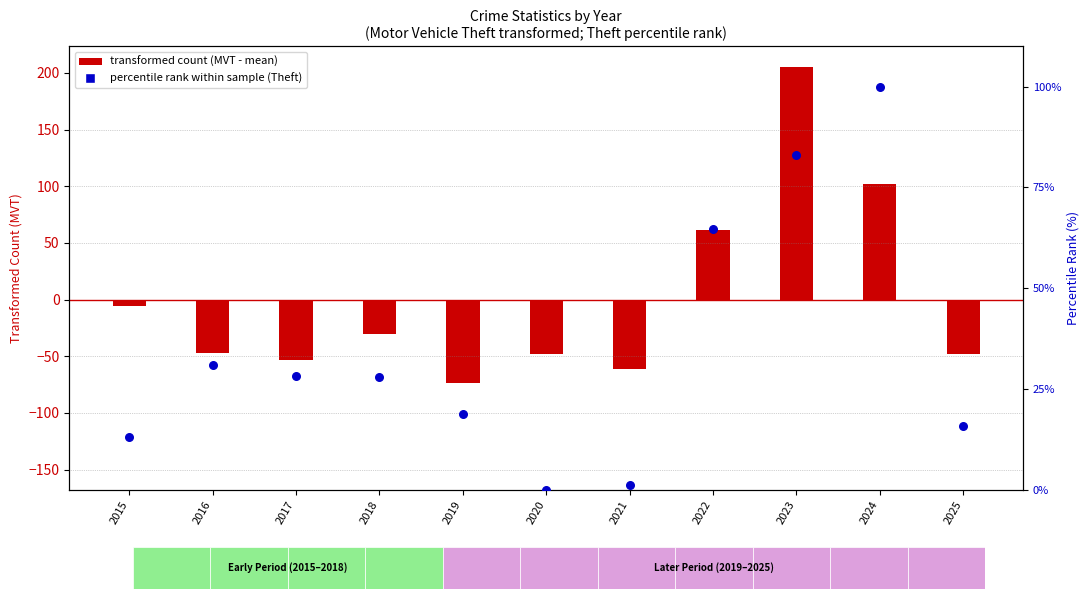

At which category is the sum across all series the highest?

2023